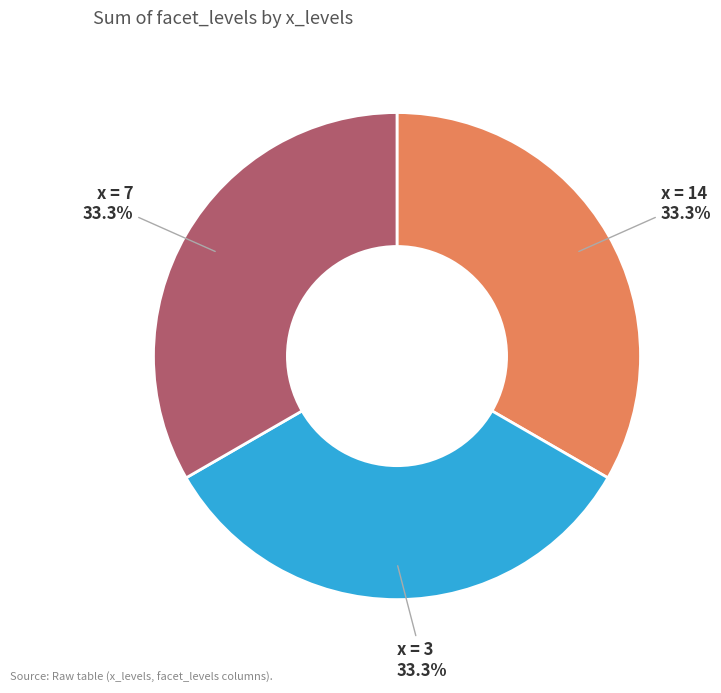

Is there any slice that represents more than half of the pie?

No